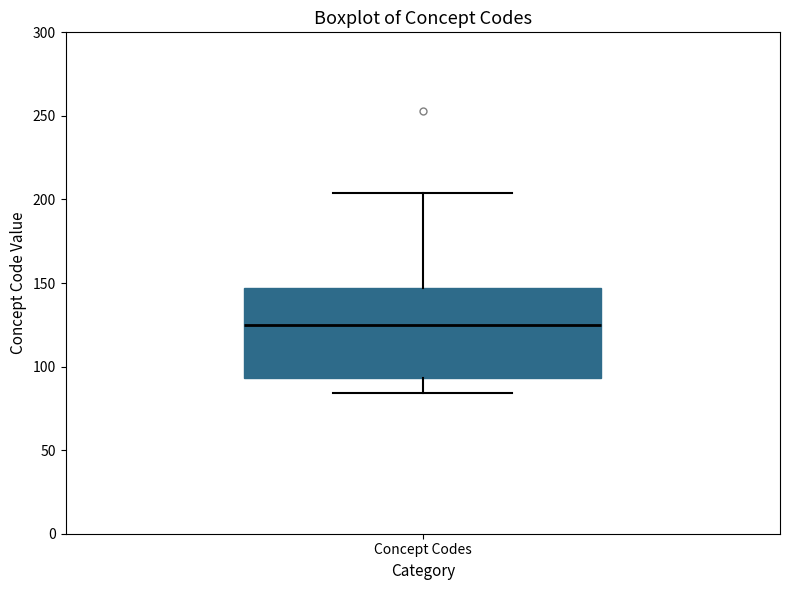

Read this box plot against the y-axis: the position of the median line, the range covered by the box, and the ends of both whiskers. The values are not printed on the chart, so give them approximately, as read against the axis.

median 125, box 95 to 145, whiskers 85 to 205